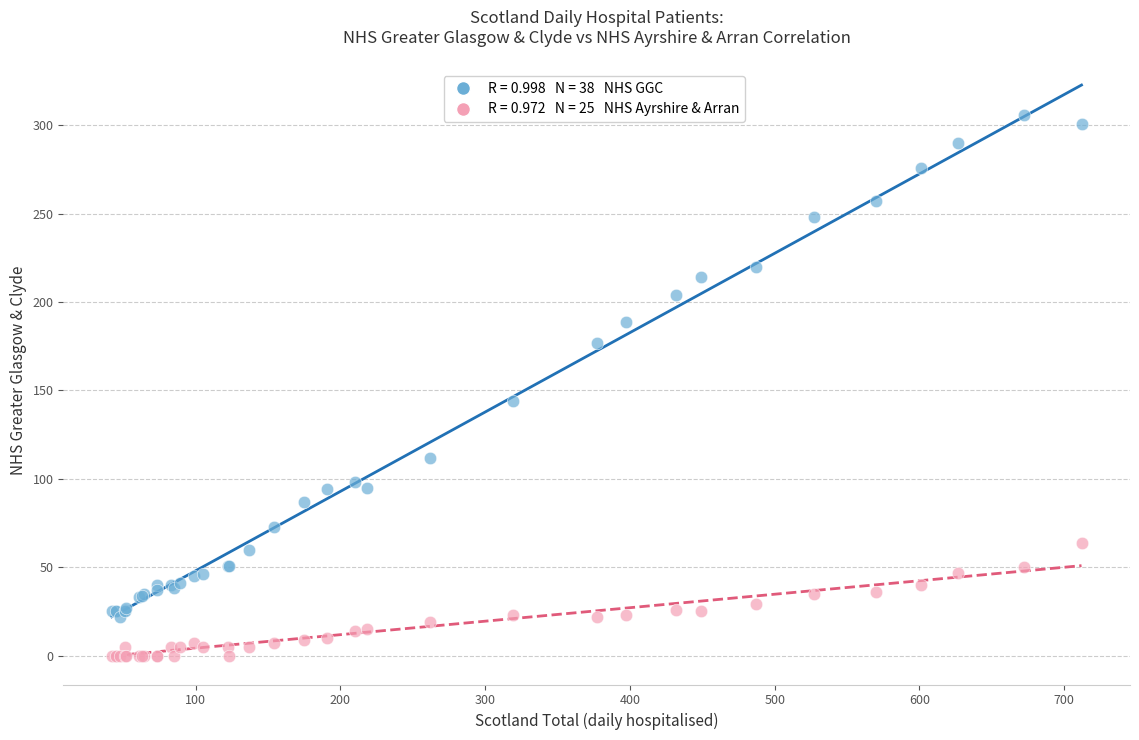

Across all series, what Y value is closest to 153?

144